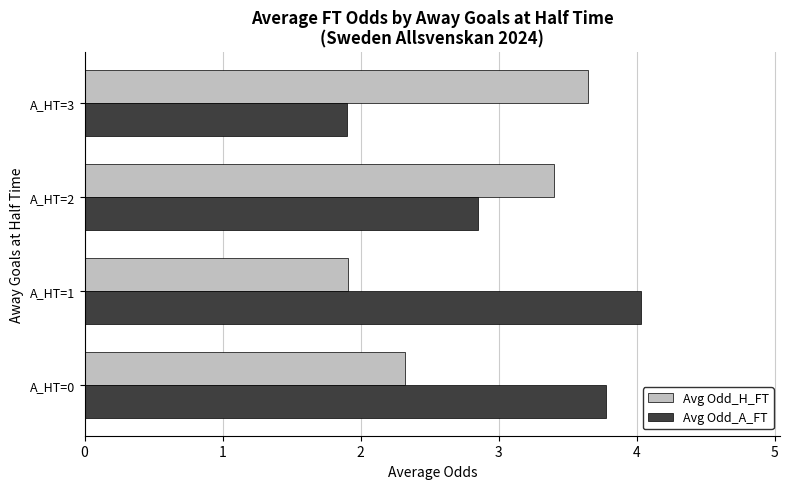

What is the difference between the maximum and second lowest values in the Avg Odd_A_FT series?

1.2